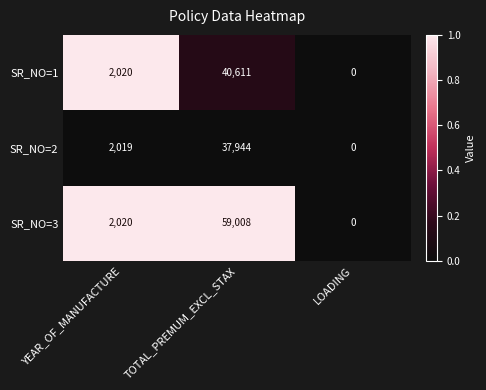

What is the difference between the SR_NO=2 values at YEAR_OF_MANUFACTURE and LOADING?

2019